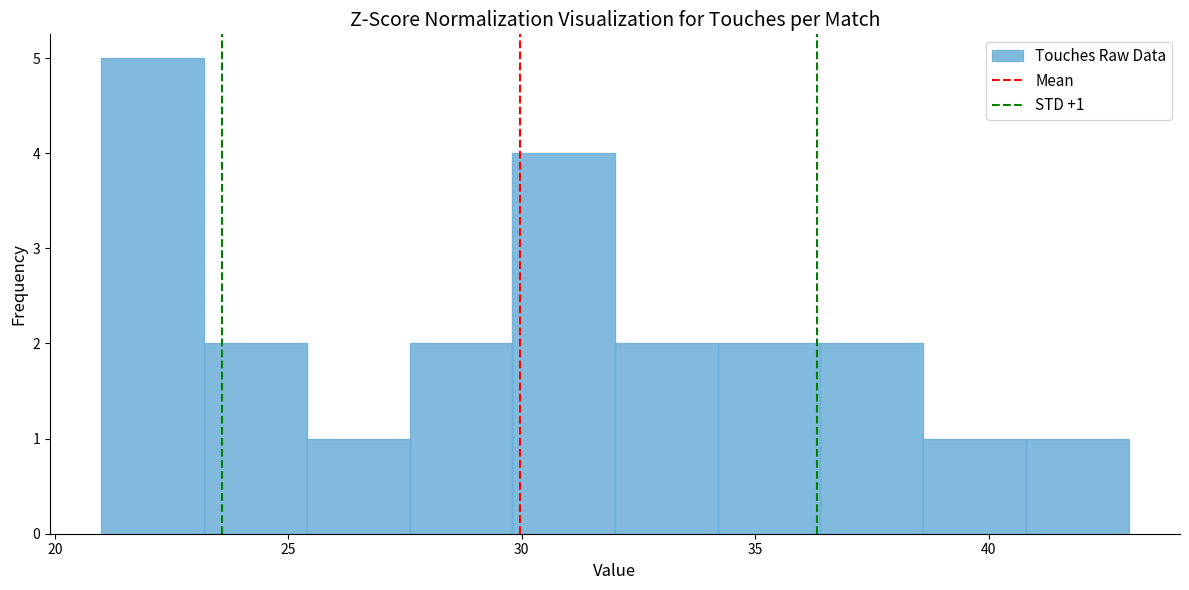

Over which range of the x-axis is the bar tallest?

21.0 to 23.2